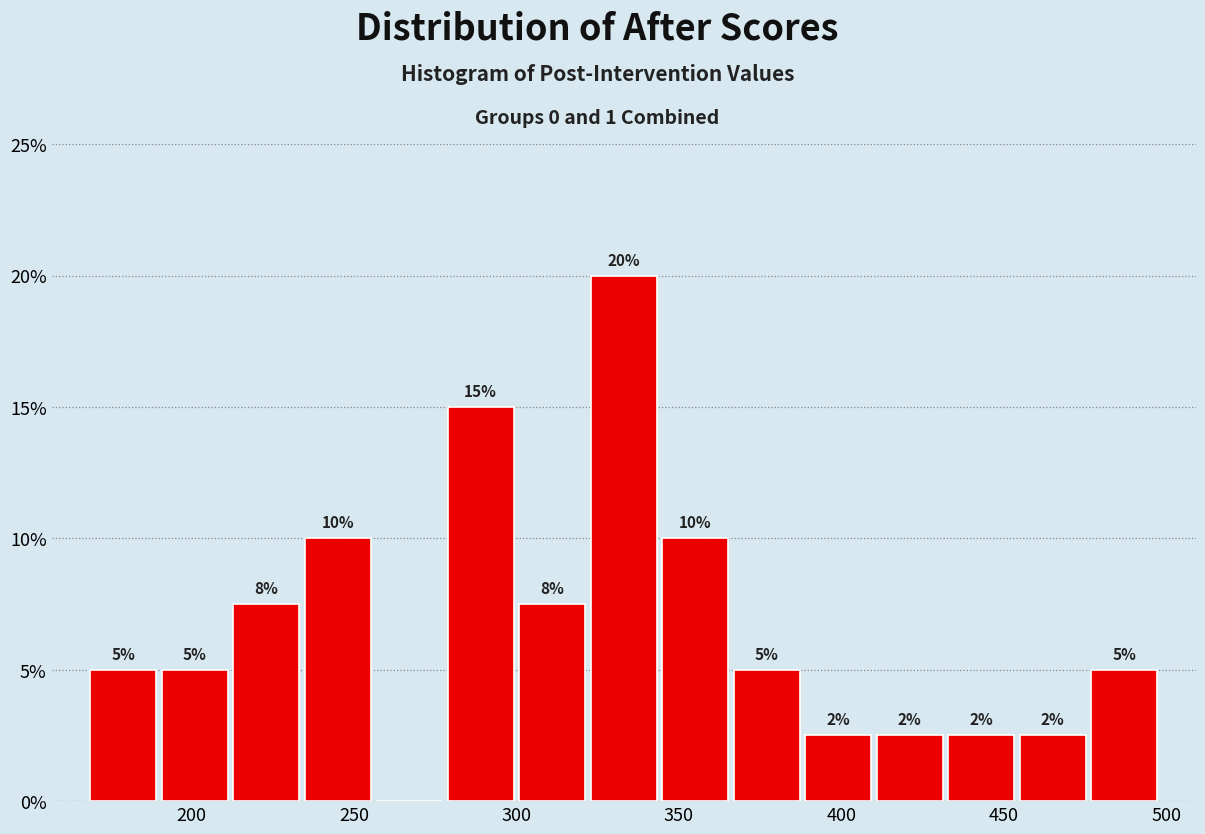

Which range on the x-axis has the tallest bar?

322 to 344